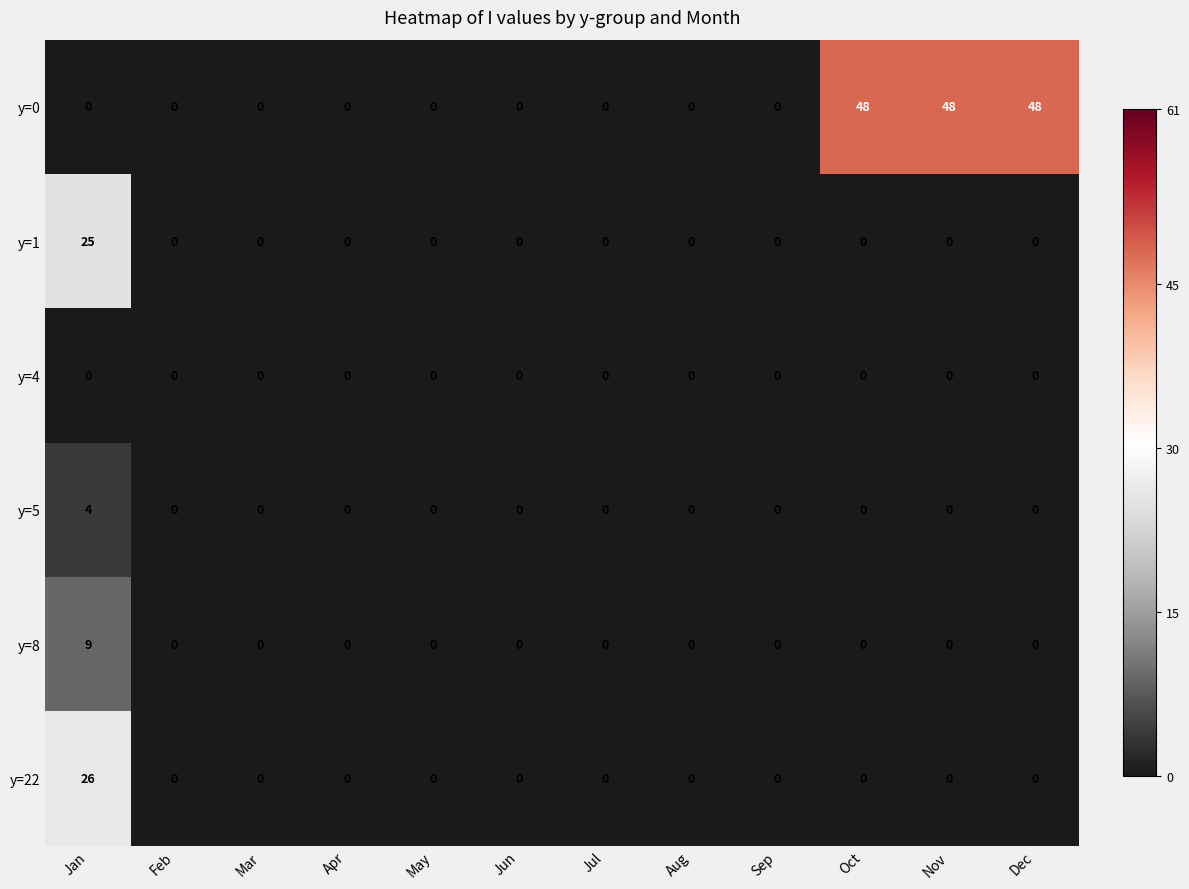

What is the maximum value for y=22?

26